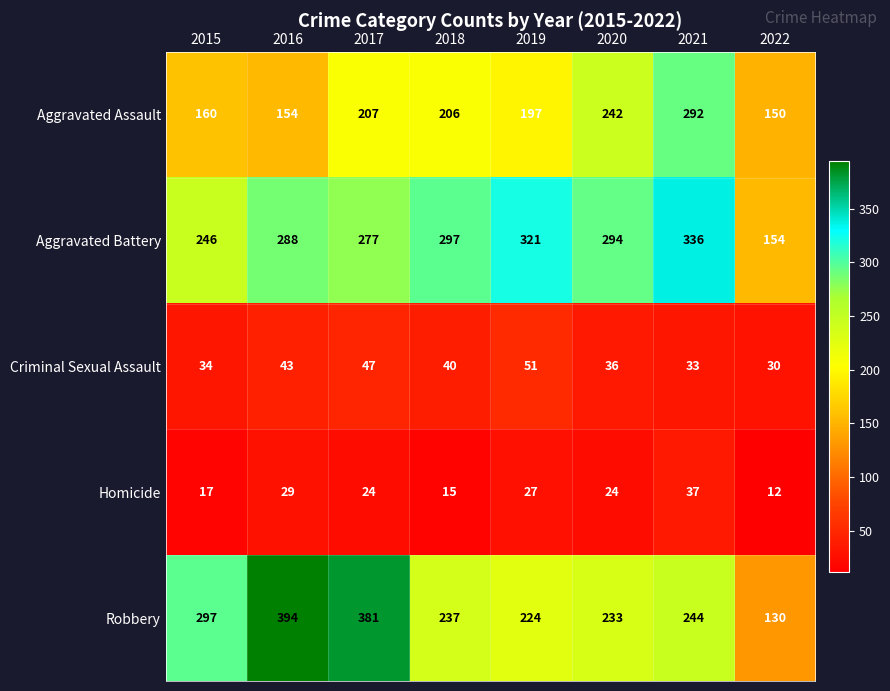

Between 2015 and 2016, which series saw the biggest shift?

Robbery